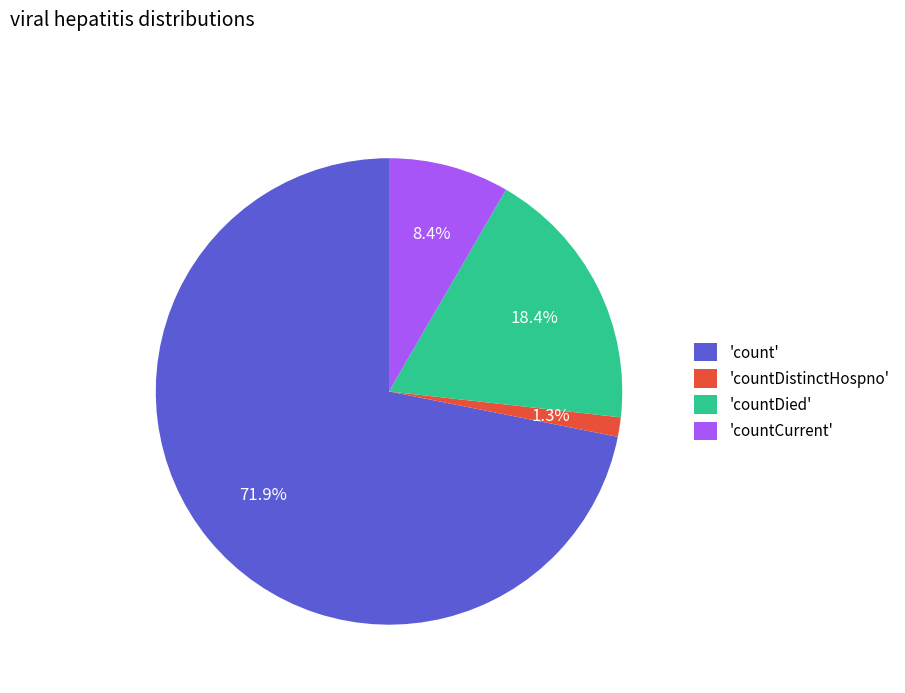

Between 'countDied' and 'countDistinctHospno', which is larger?

'countDied'